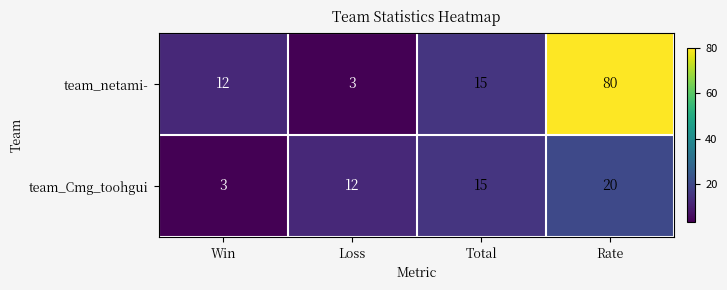

What is the average value of the team_netami- series?

28